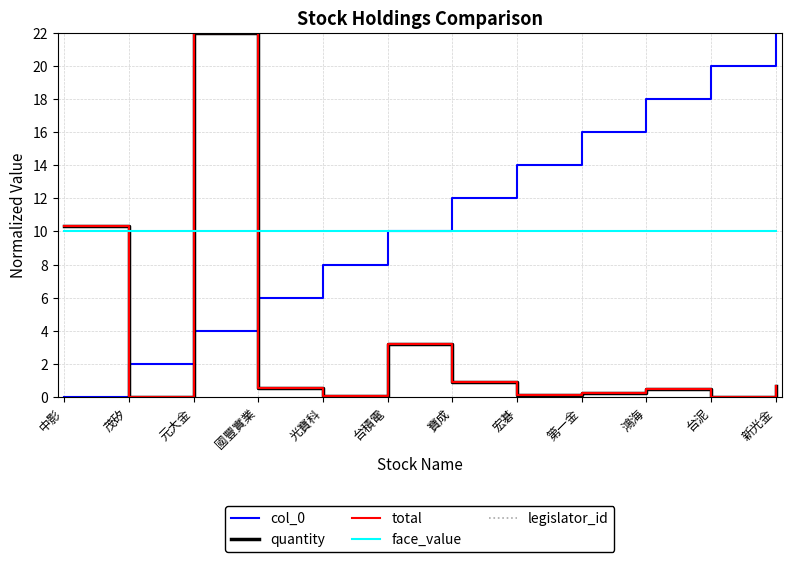

At 台泥, list the series in order from largest to smallest.

legislator_id, col_0, face_value, quantity, total